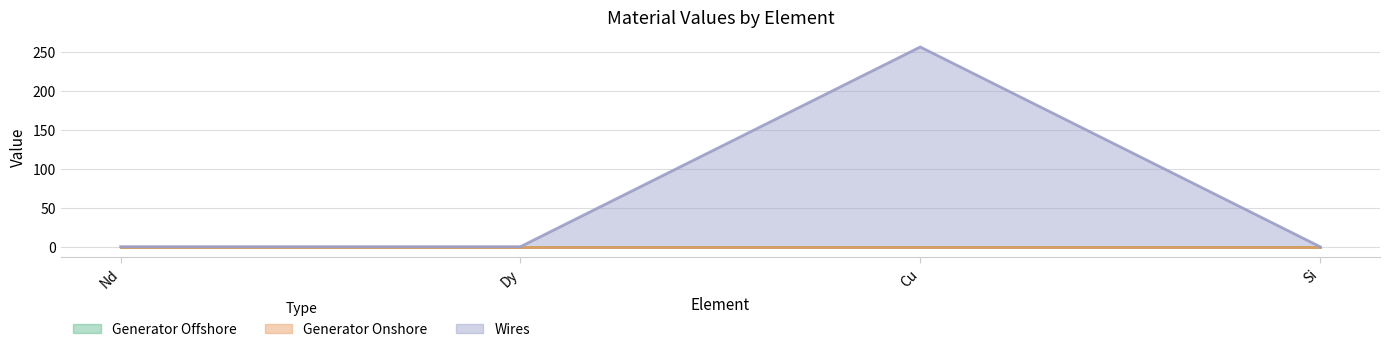

At which category does the chart reach its peak across all series?

Cu